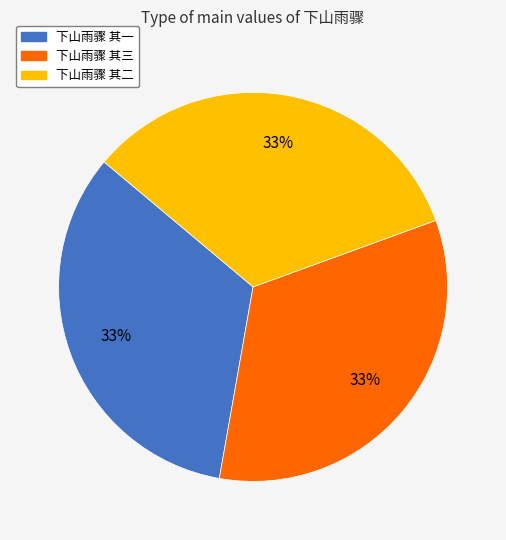

To the nearest percent, what portion does 下山雨骤 其一 represent?

33%